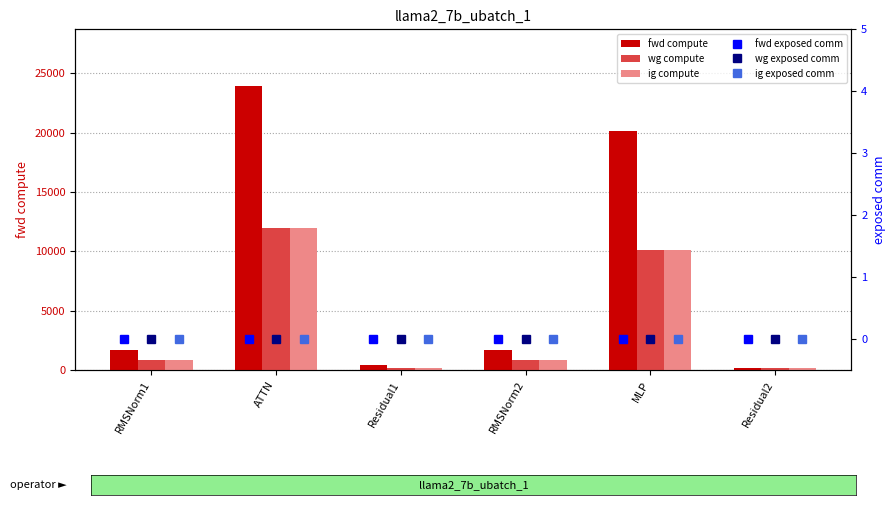

Between RMSNorm2 and Residual2, which series saw the biggest shift?

fwd compute